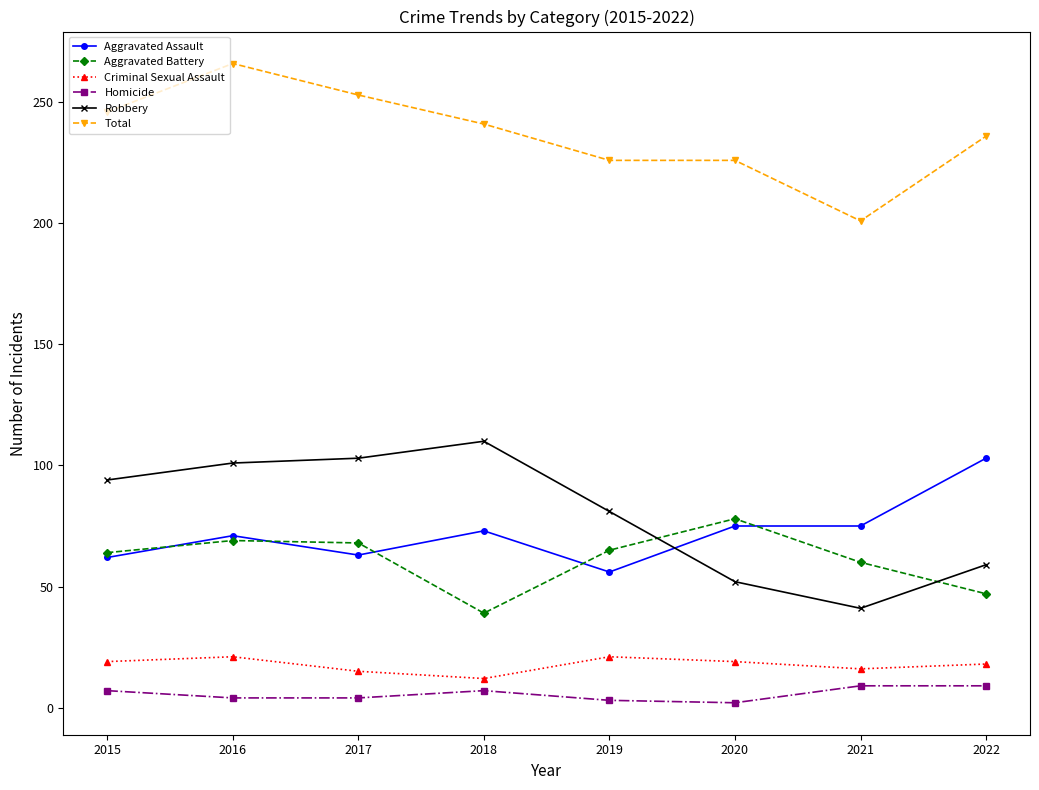

Is the value of Aggravated Battery at 2020 greater than the value of Criminal Sexual Assault at 2018?

Yes